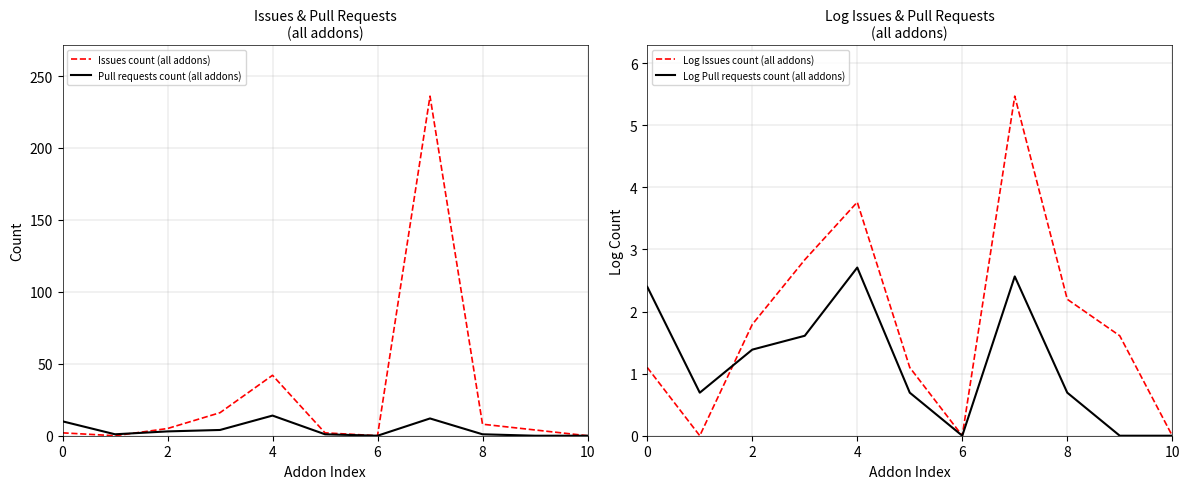

What is the average value of the Pull requests count (all addons) series?

4.2